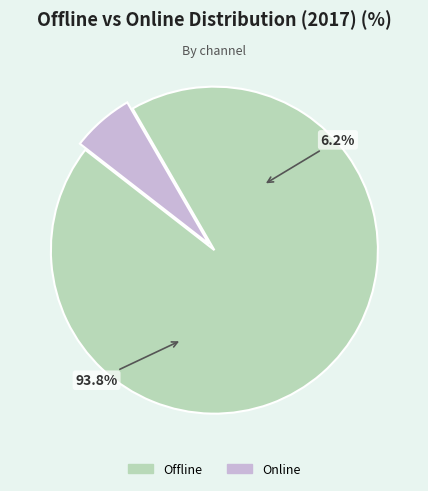

To the nearest percent, what is the difference between the largest and smallest slice percentages?

88%